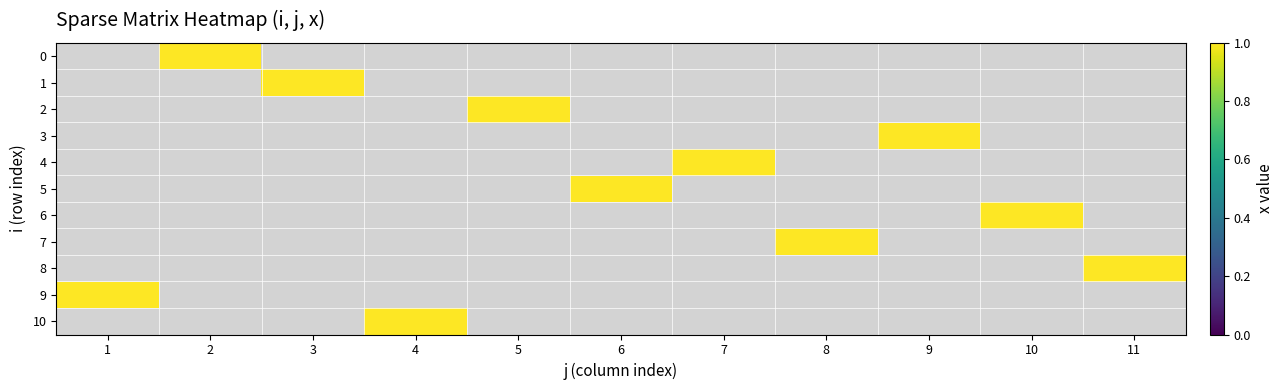

Which series has the widest spread of values?

9